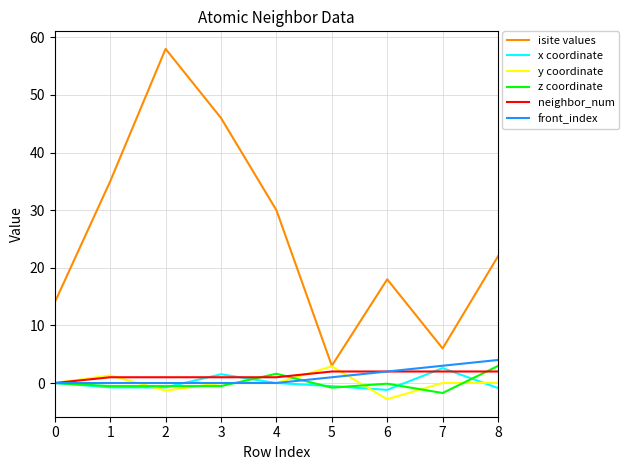

True or false: front_index and isite values cross at least once.

False